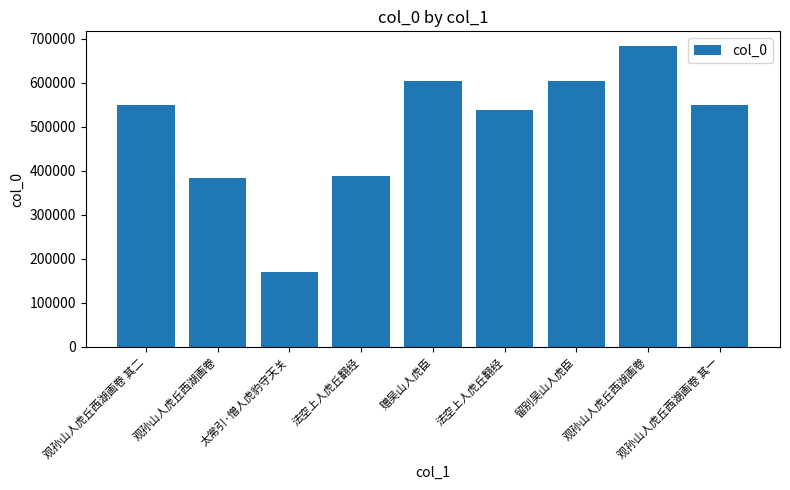

How many data points does each series have?

9